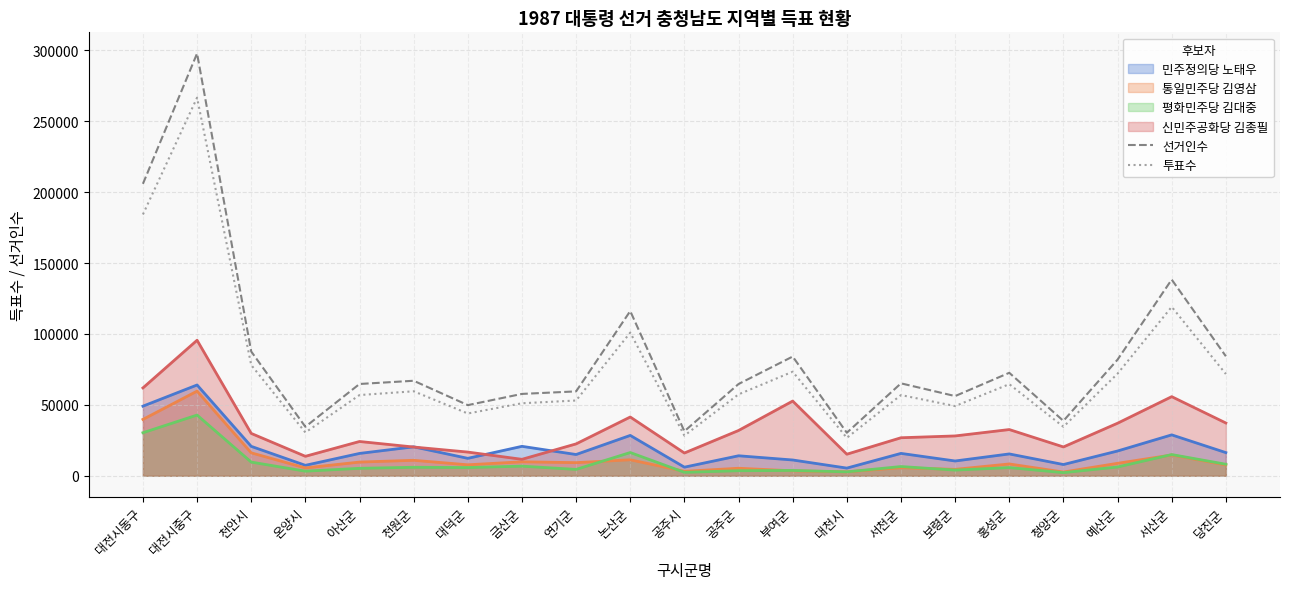

Where is 투표수 nearest to the value 146647?

서산군